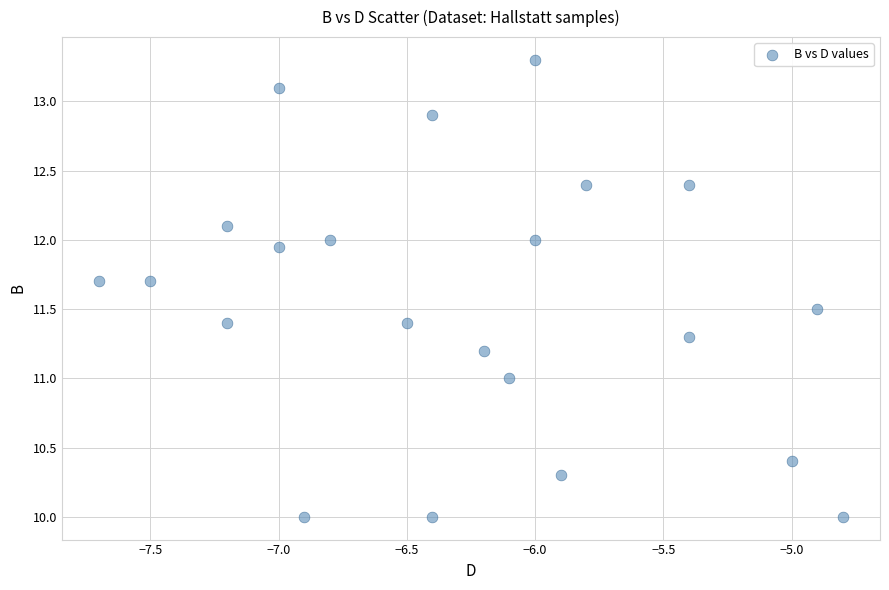

What is the range of X values (max minus min)?

2.9